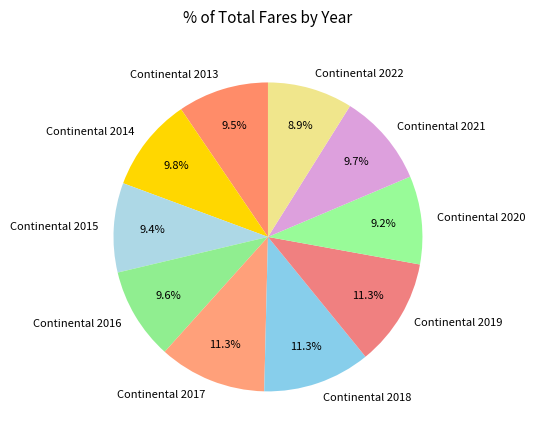

Between Continental 2019 and Continental 2013, which is larger?

Continental 2019